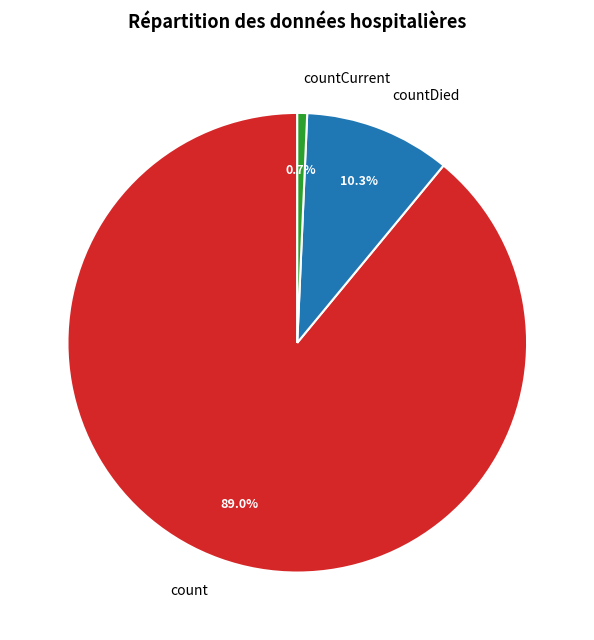

What portion of the pie excludes countCurrent?

99.3%